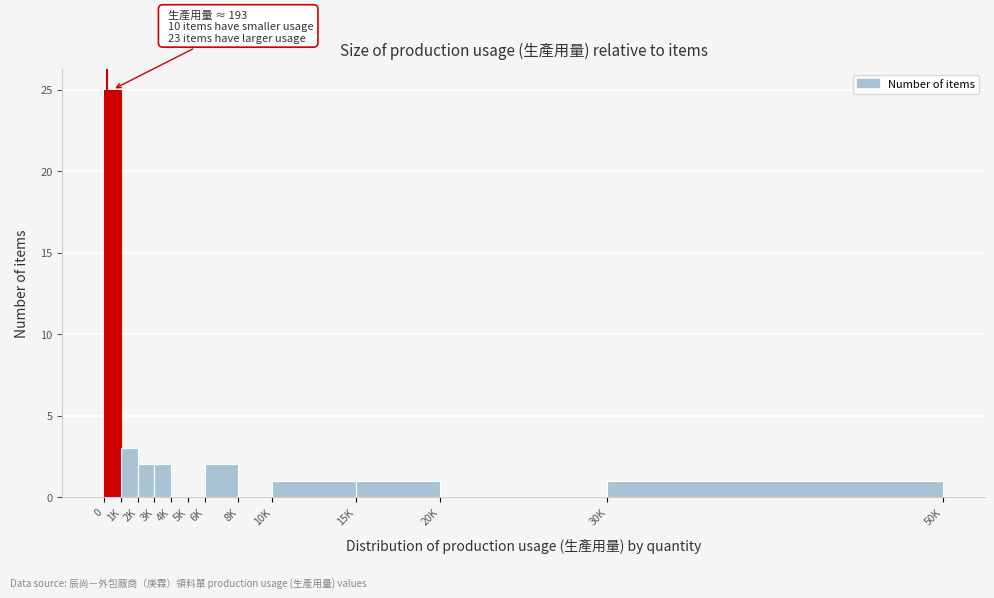

Reading left to right, extract all data points from this chart.

0=25	1K=3	2K=2	3K=2	4K=0	5K=0	6K=2	8K=0	10K=1	15K=1	20K=0	30K=1